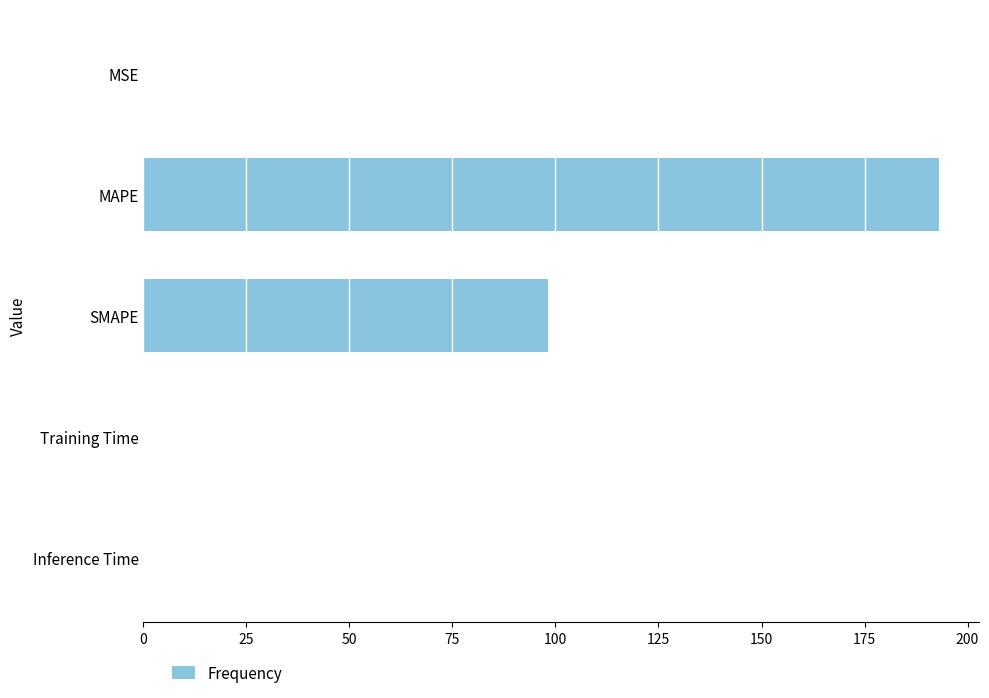

What is the sum of all values?

291.6